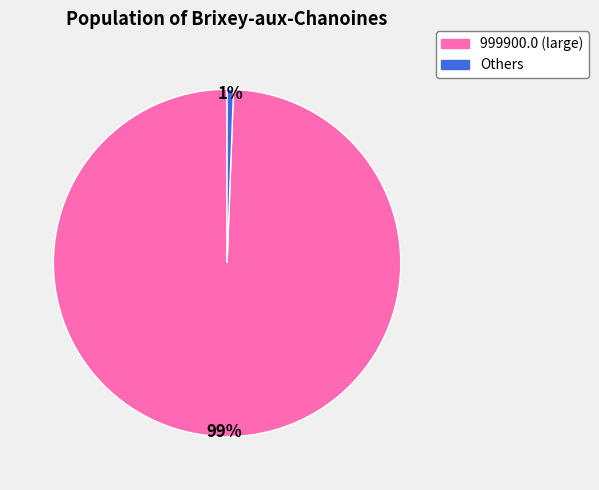

Is there any slice that represents more than half of the pie?

Yes